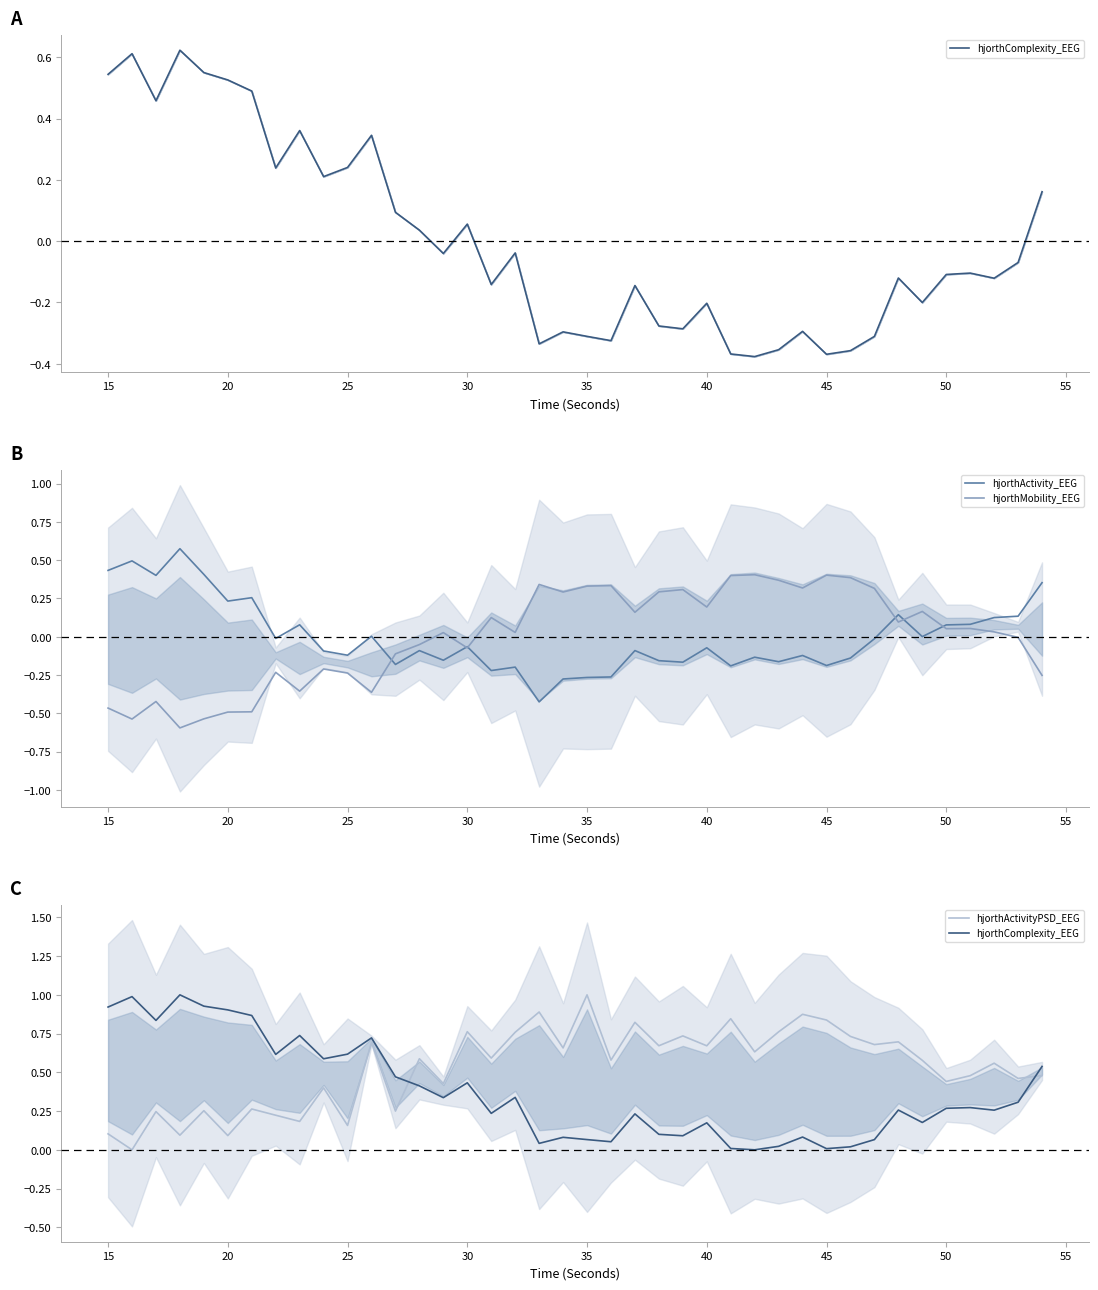

True or false: hjorthMobility_EEG has a value of -0.3 at 20.

False